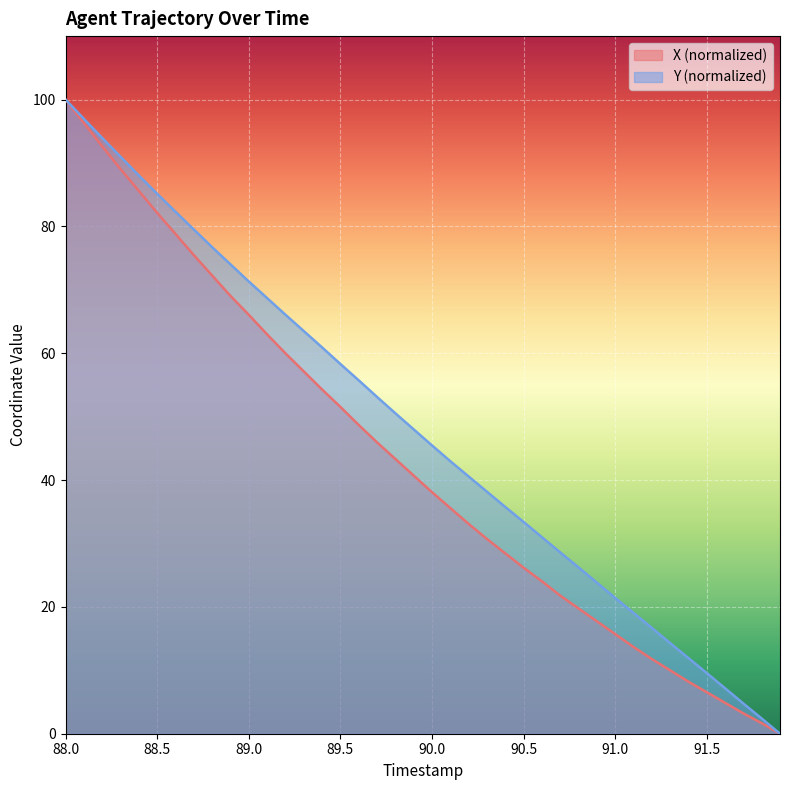

What is the approximate value of X at 88.4?

85.6